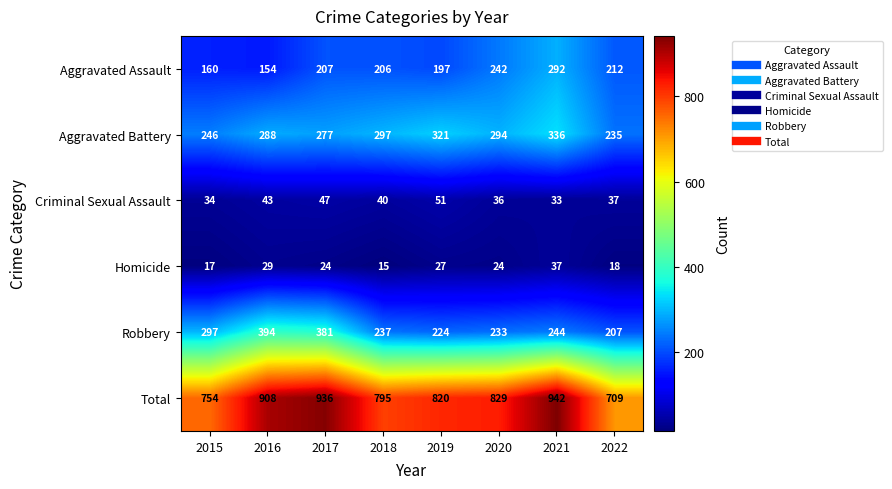

What is the highest value of the Criminal Sexual Assault series?

51